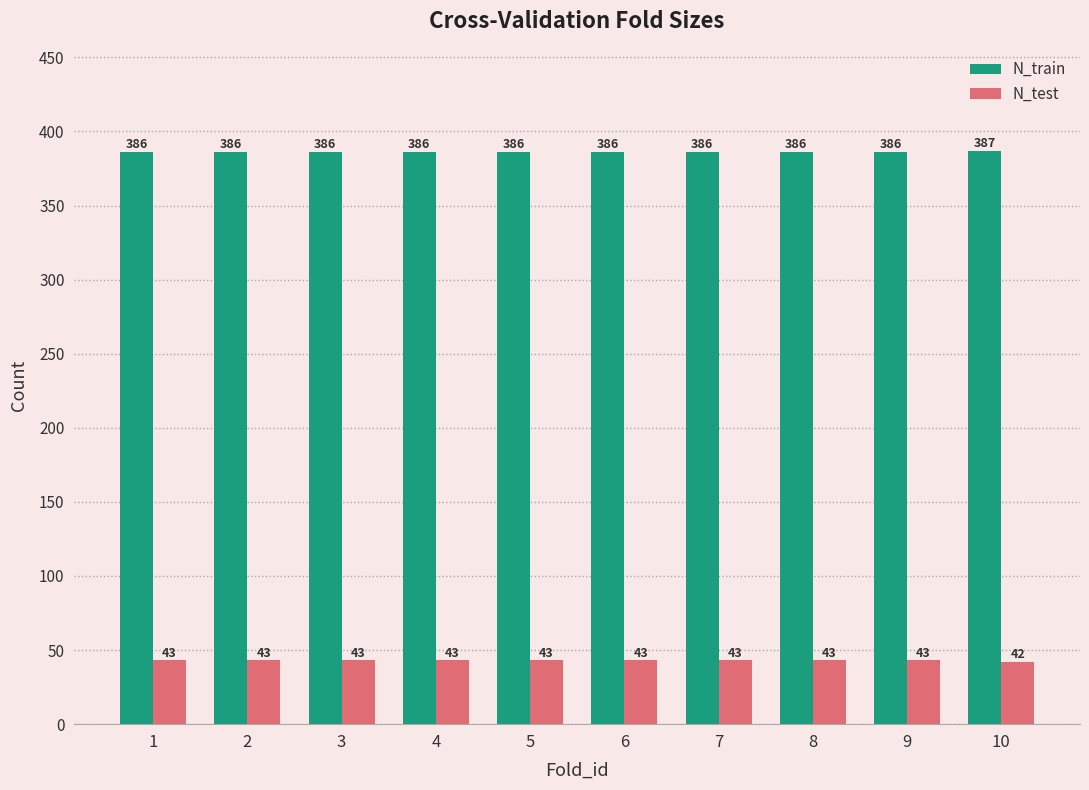

Rank the series by their average value, from highest to lowest.

N_train, N_test